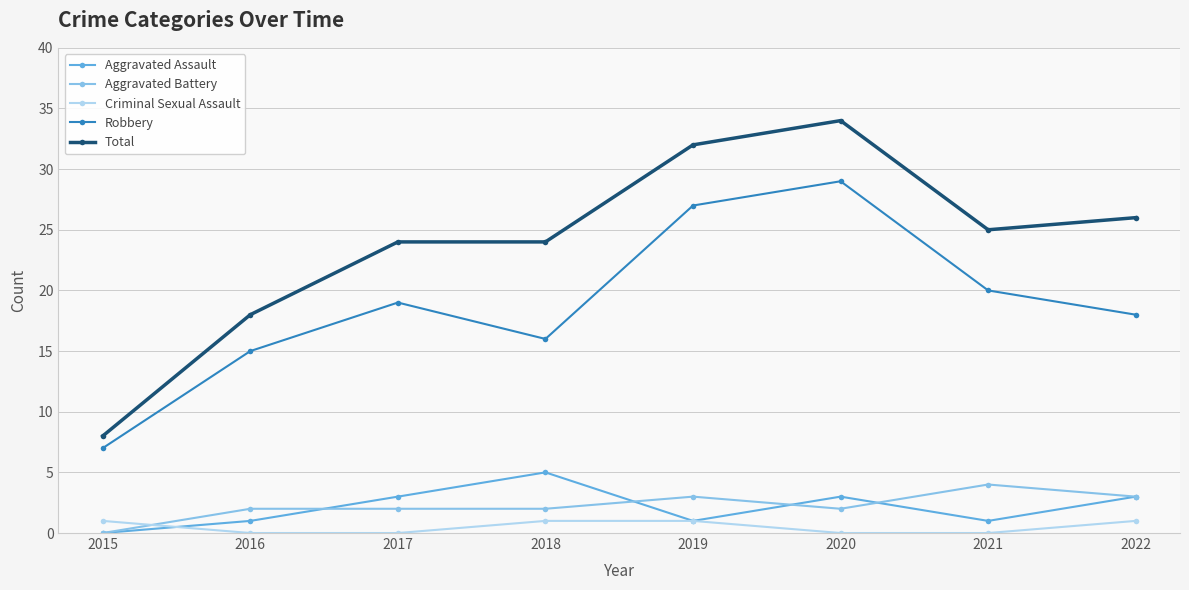

List the series in order of their peak value, lowest first.

Criminal Sexual Assault, Aggravated Battery, Aggravated Assault, Robbery, Total